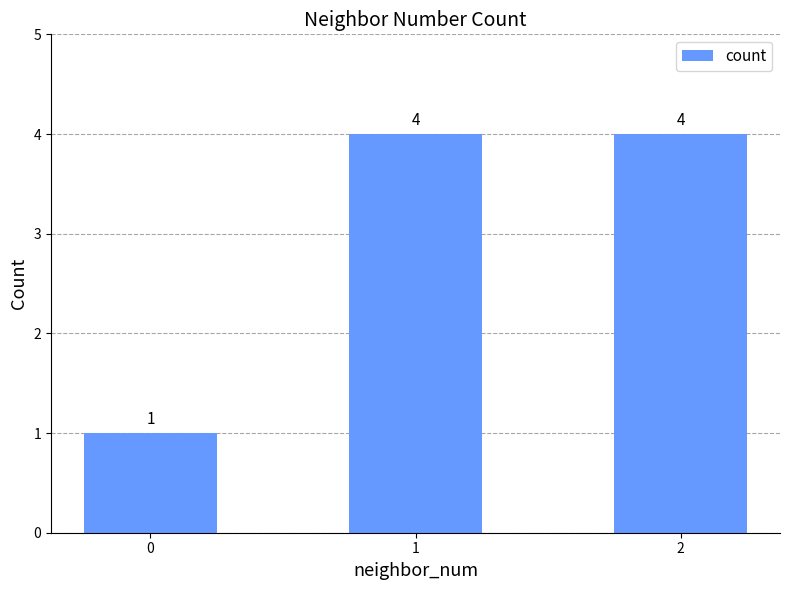

Read the value at 0.

1